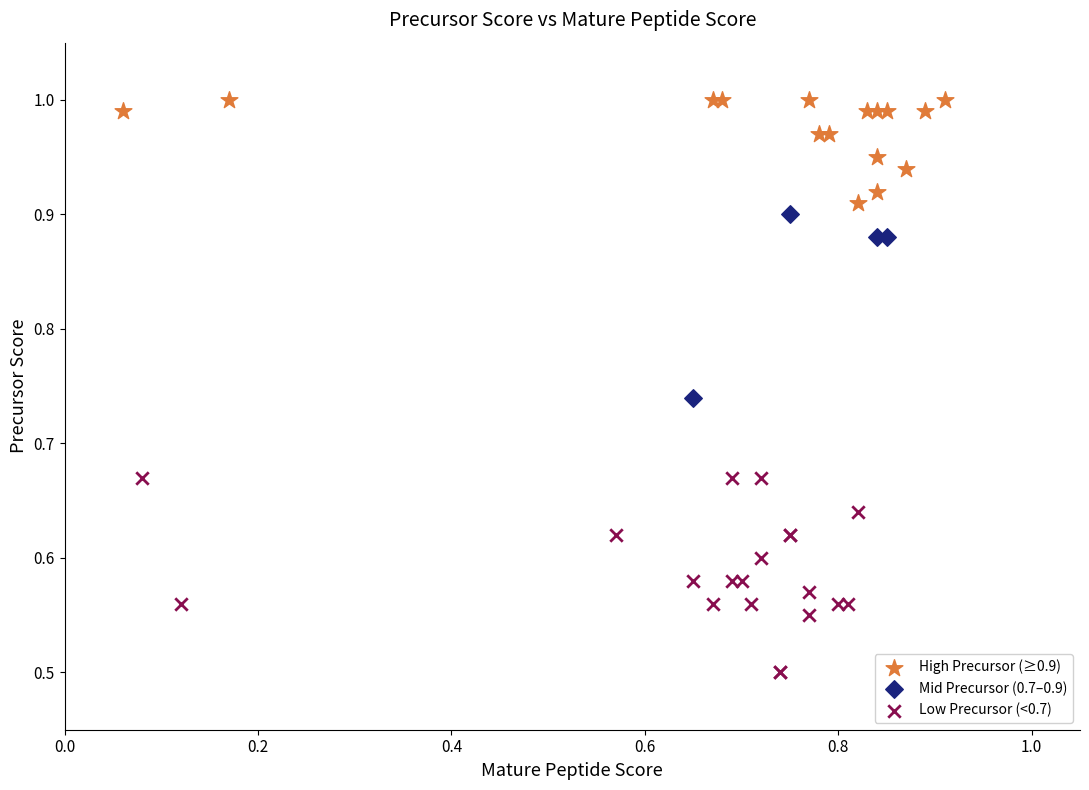

Which series reaches the maximum Y coordinate?

High Precursor (≥0.9)